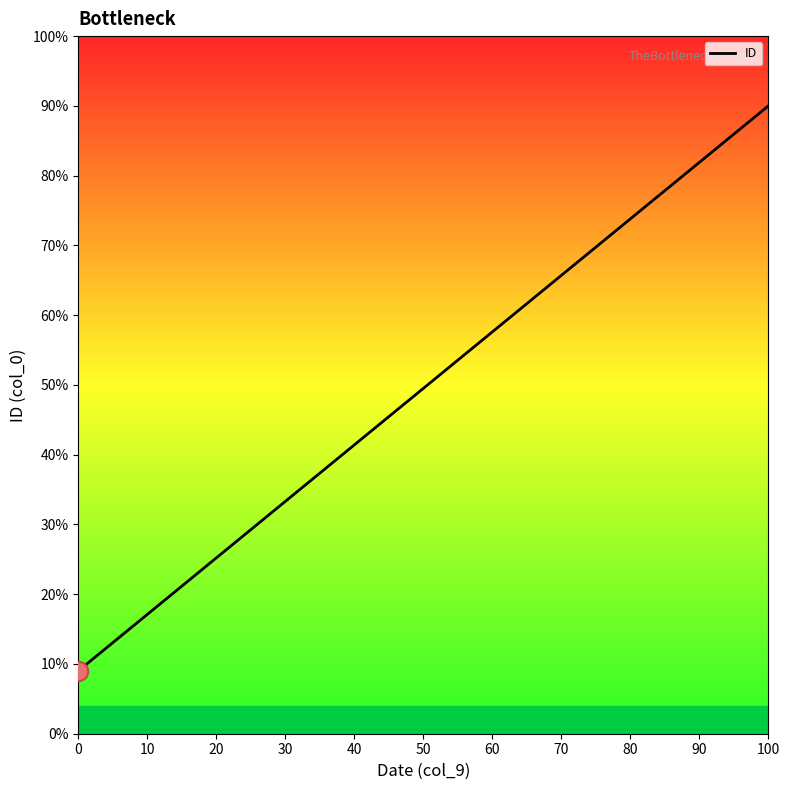

What is the difference between the maximum and minimum values?

81.0